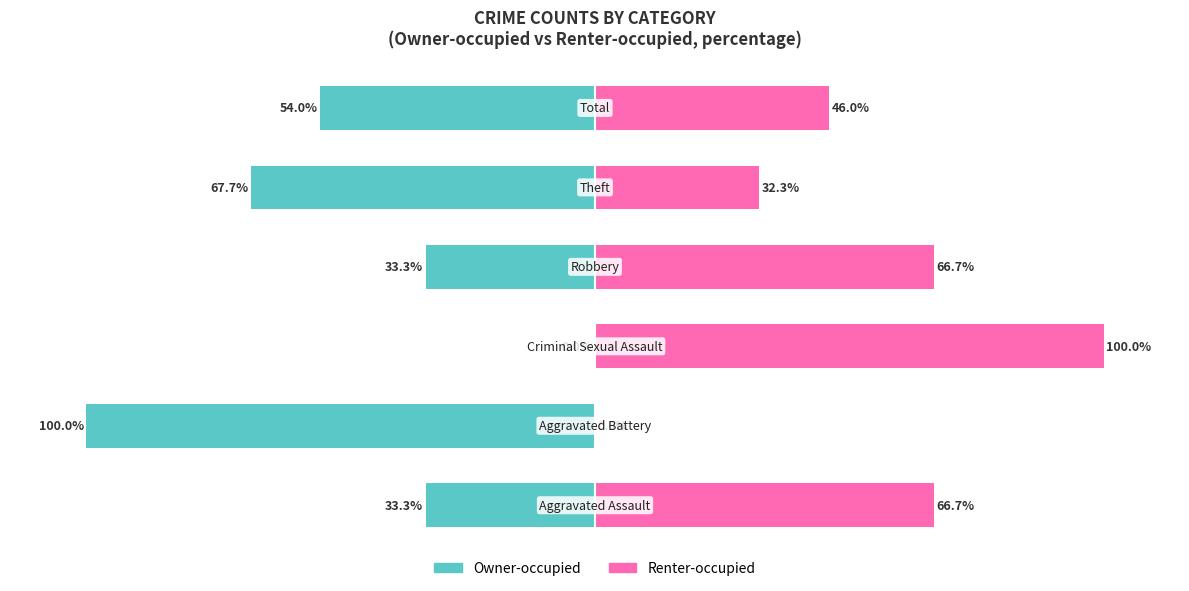

What is the difference between the Owner-occupied values at 2 and 1?

100.0